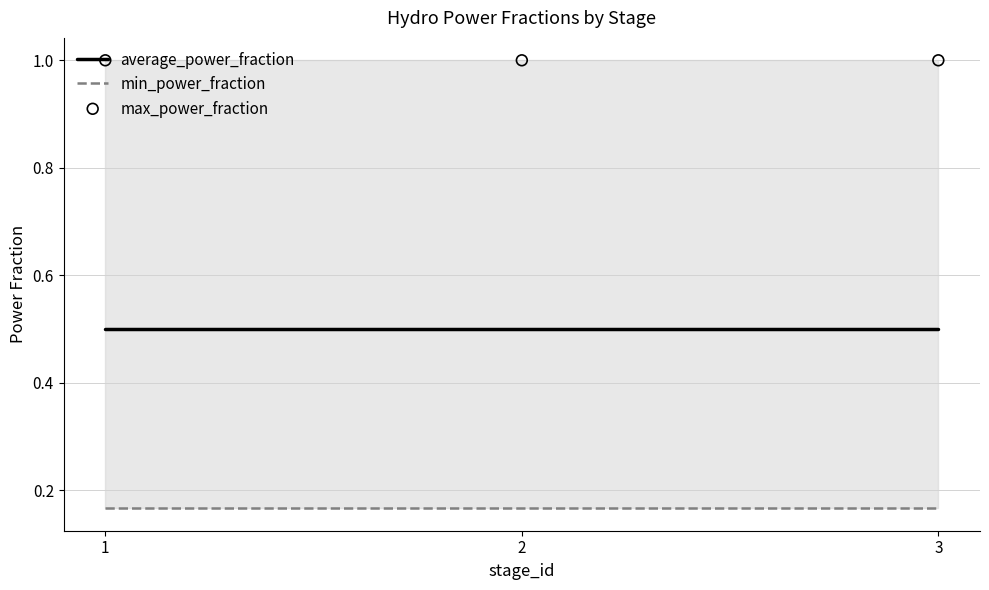

Which series reaches the maximum Y coordinate?

max_power_fraction